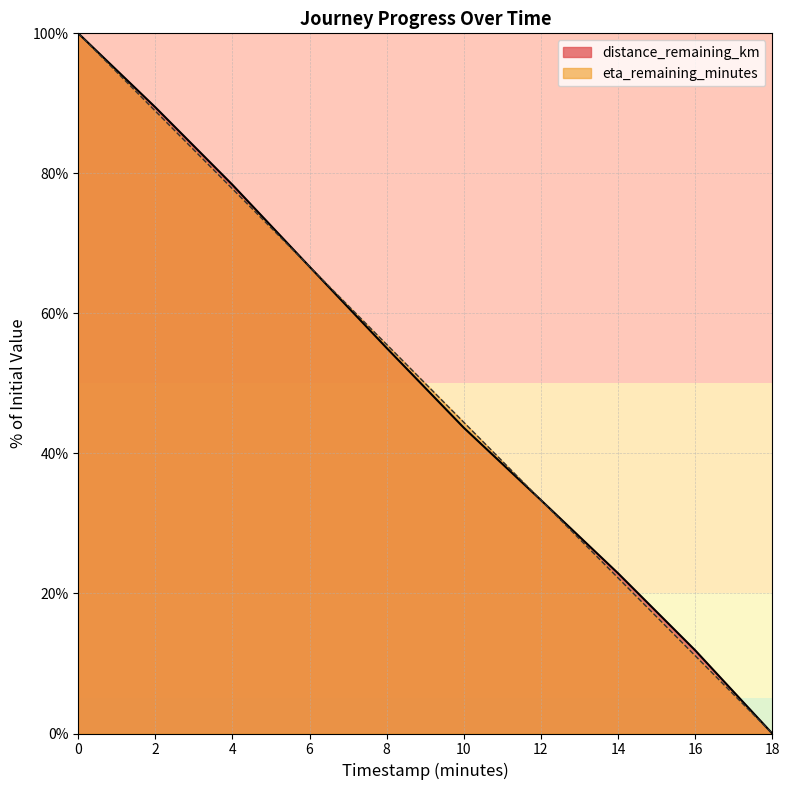

What is the difference between the eta_remaining_minutes values at 6 and 14?

44.4